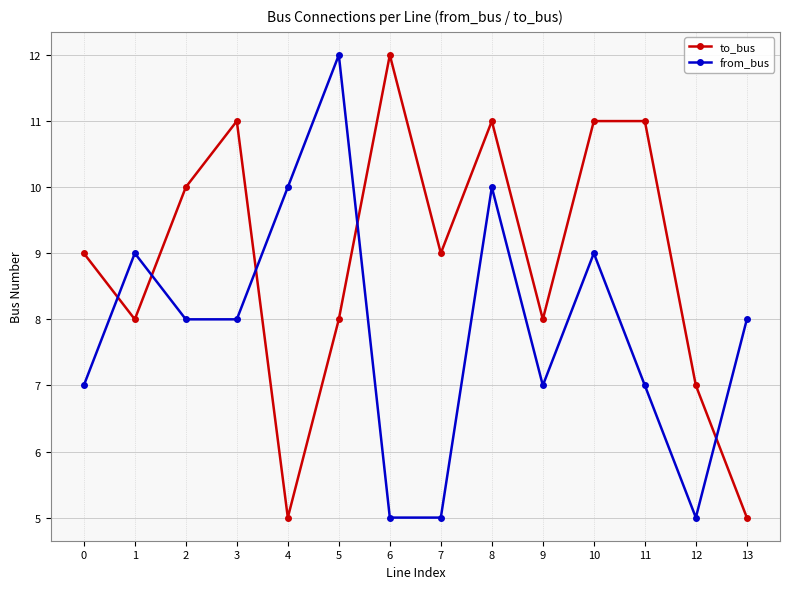

What is the greatest value displayed?

12